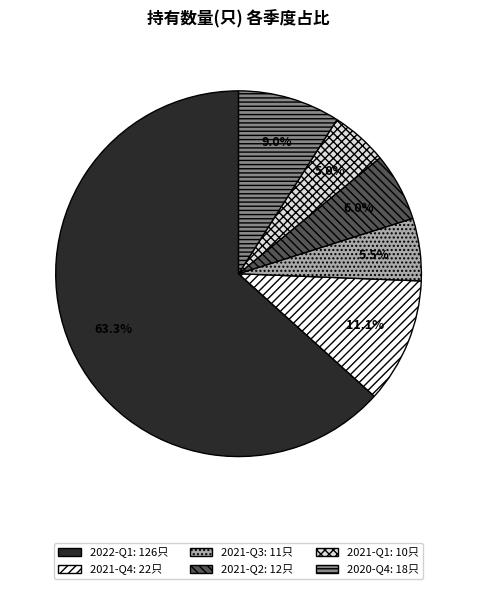

To the nearest percent, what is the average slice percentage?

17%